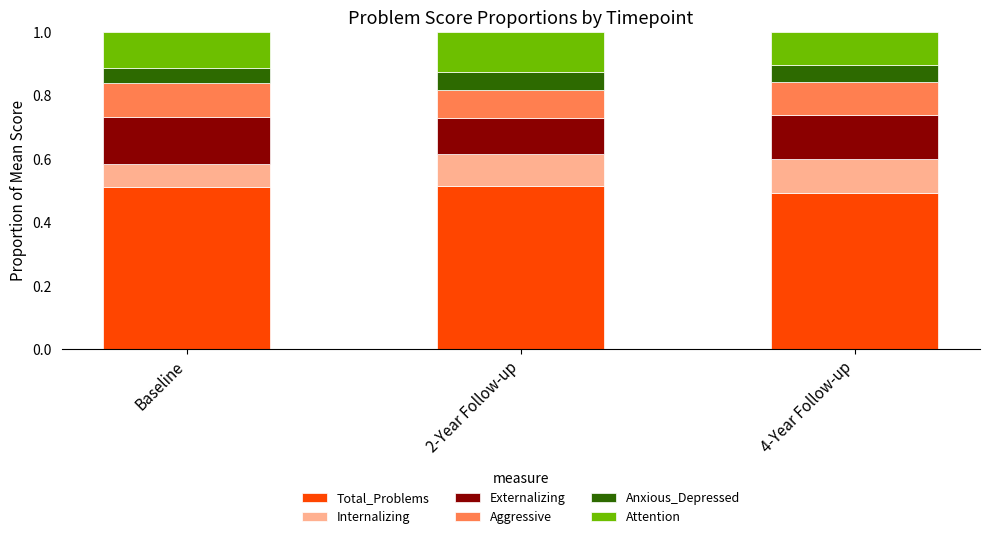

What is the sum of all Total_Problems values?

1.5